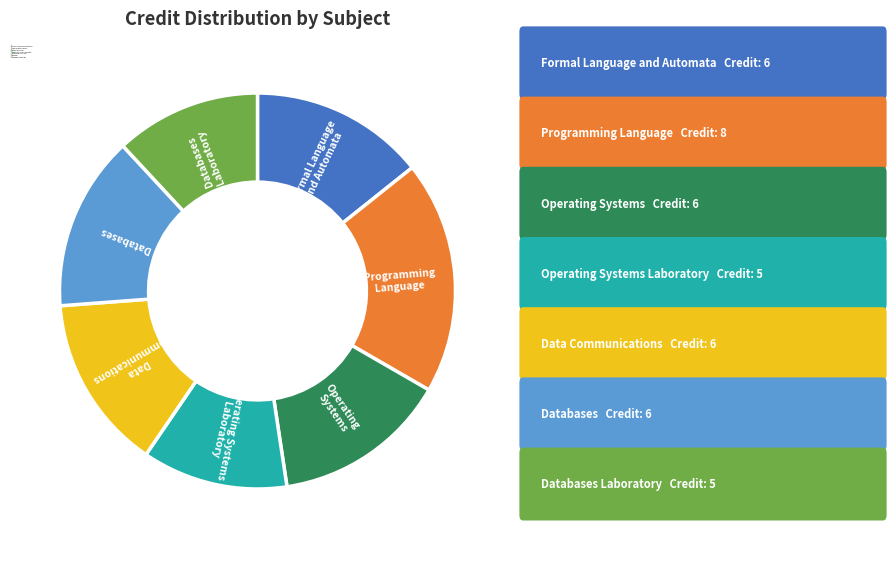

Does any single category account for the majority?

No